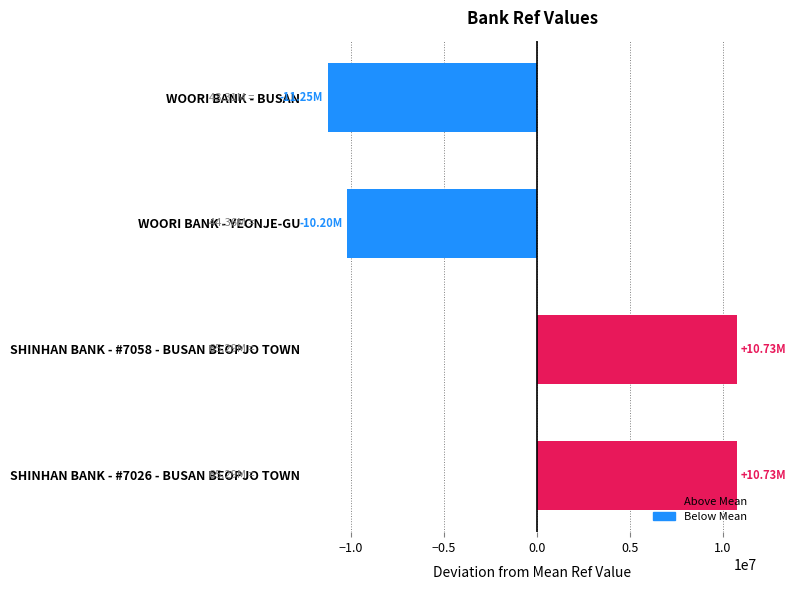

What is the difference between the values at WOORI BANK - YEONJE-GU and SHINHAN BANK - #7026 - BUSAN BEOPJO TOWN?

20932939.0